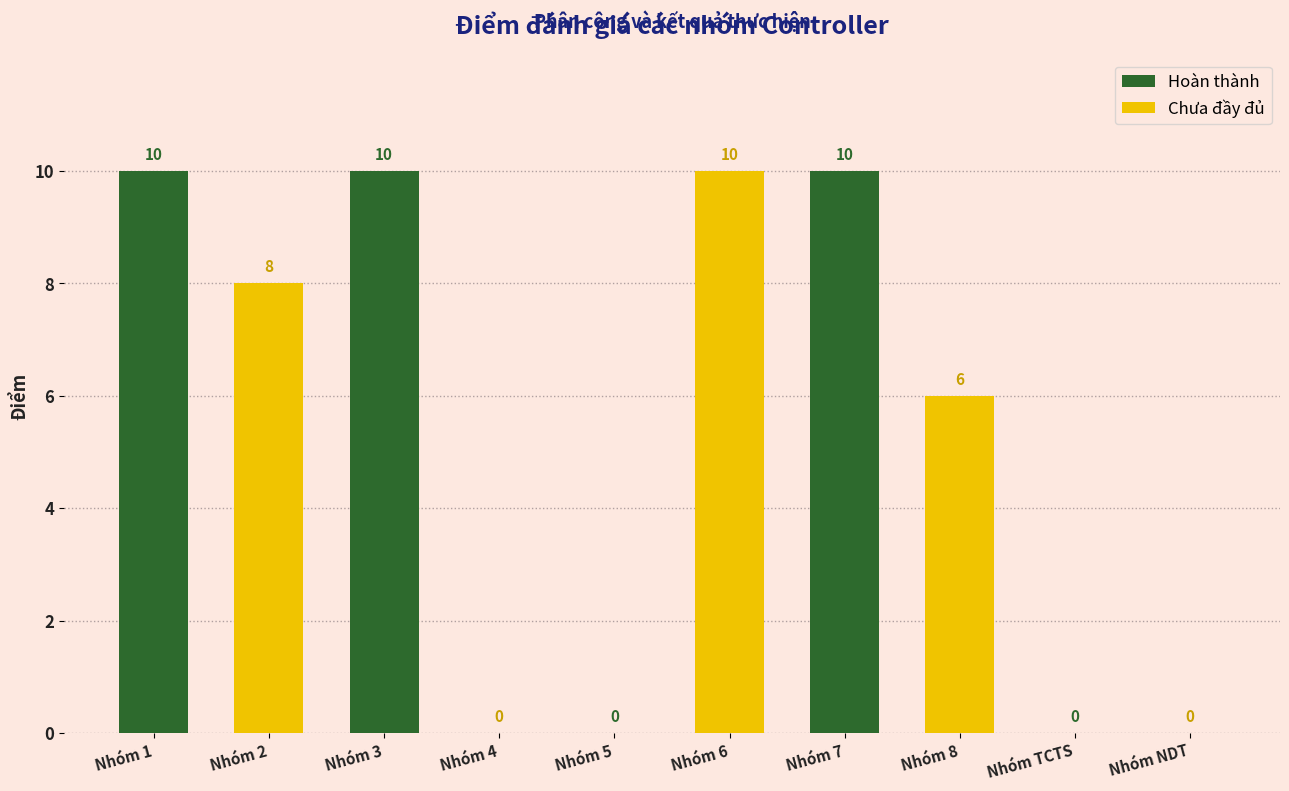

Between Nhóm 1 and Nhóm 7, which series saw the biggest shift?

Chưa đầy đủ